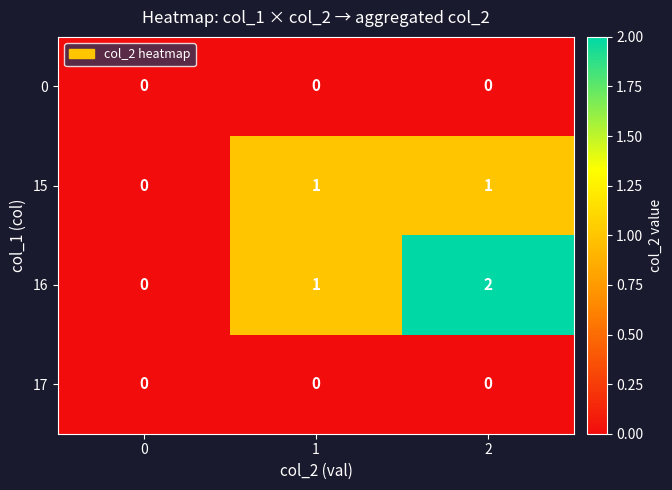

Is it true that 16 equals -1 at 0?

False